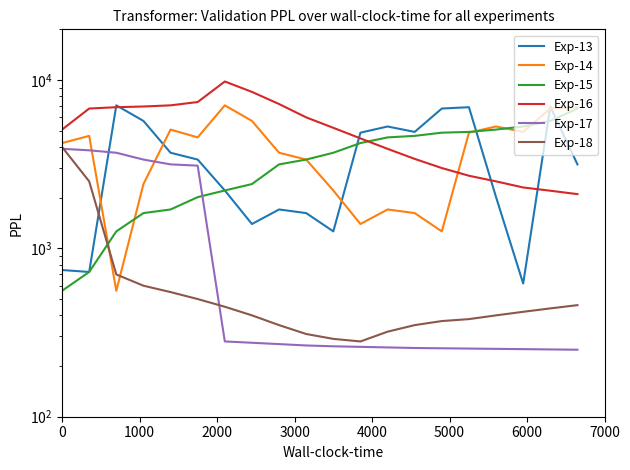

What is the minimum value for Exp-17?

250.0